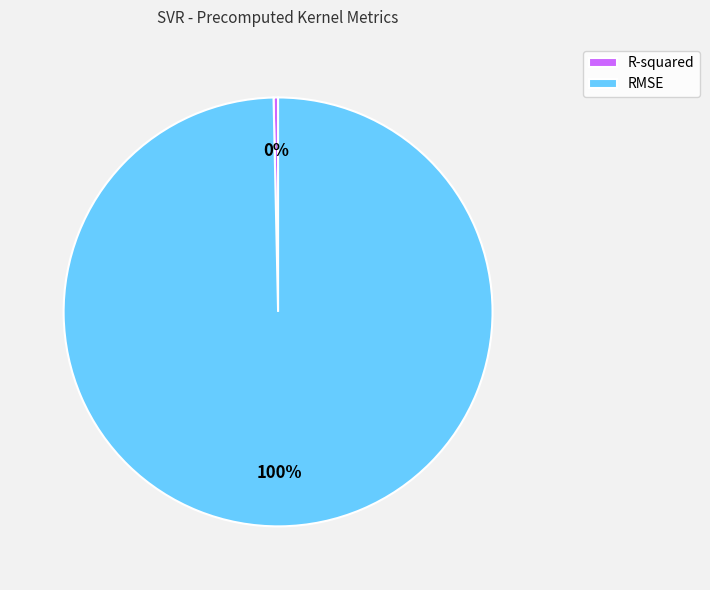

To the nearest percent, what is the combined percentage of RMSE and R-squared?

100%